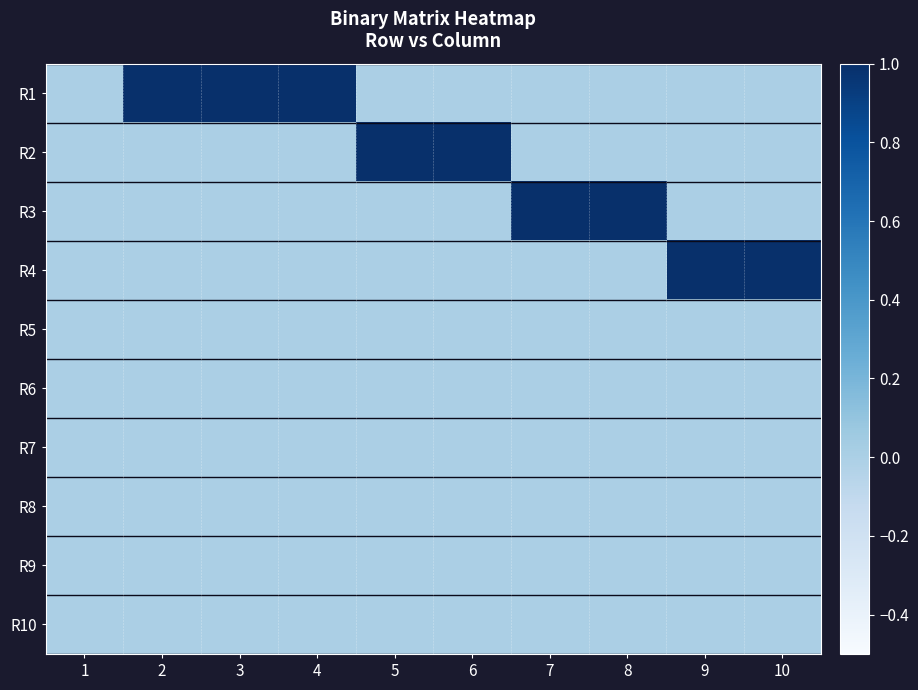

What is the total value across all series at 3?

1